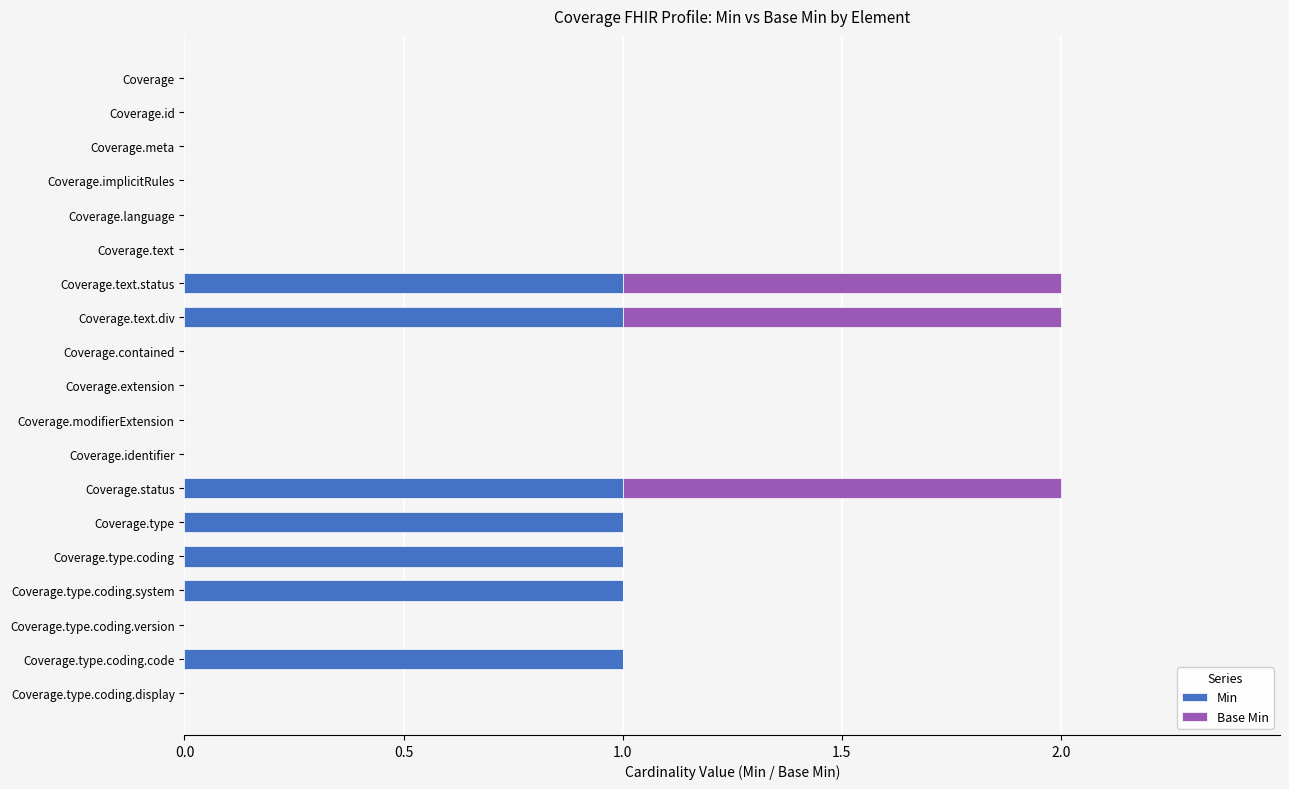

Count the number of categories in the chart.

19